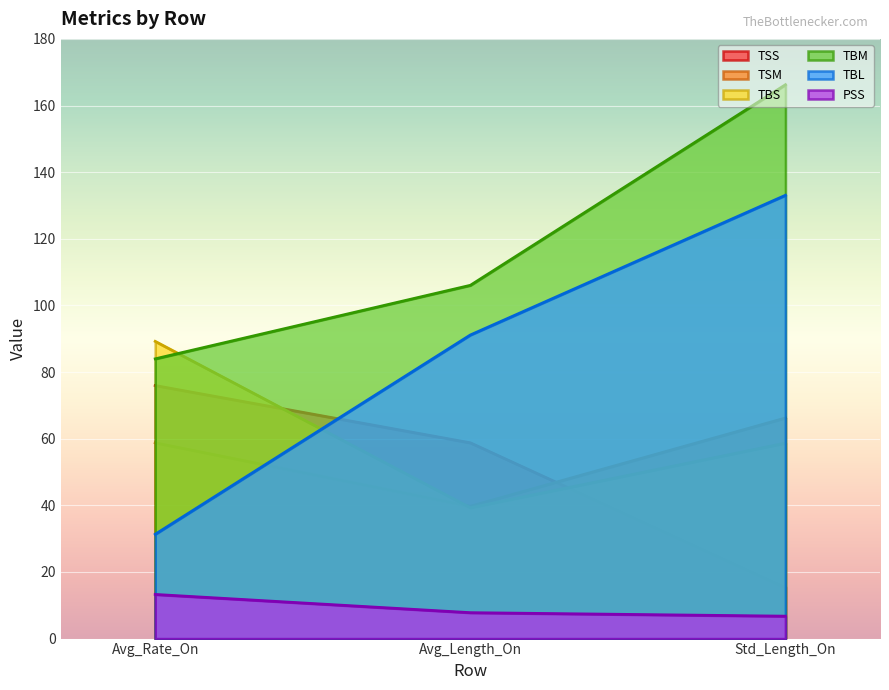

What is the value of the TBM point at the 2nd from the left?

106.0